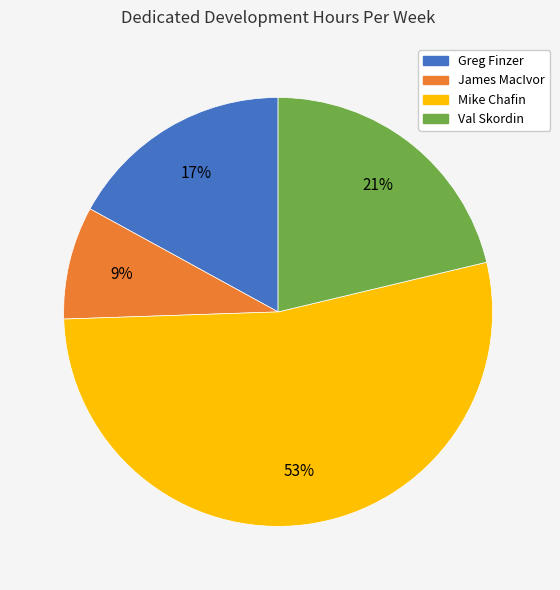

Does Greg Finzer represent more than half of the total?

No